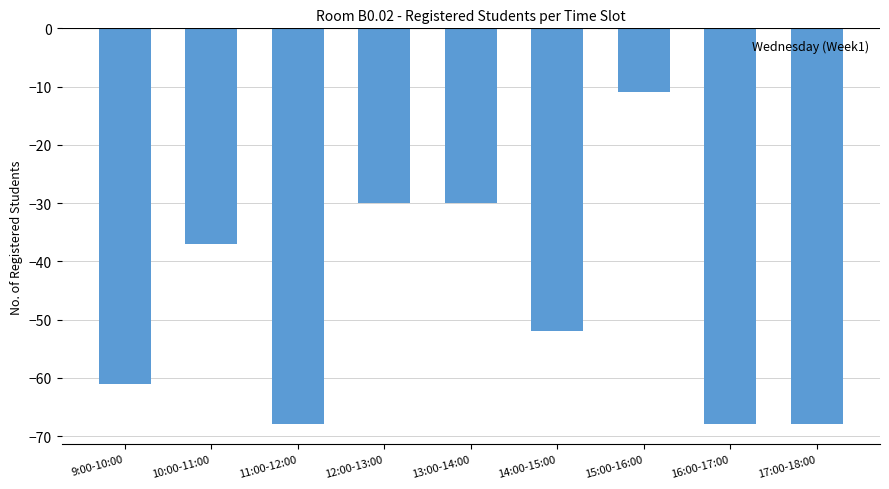

What is the difference between the maximum and minimum values?

57